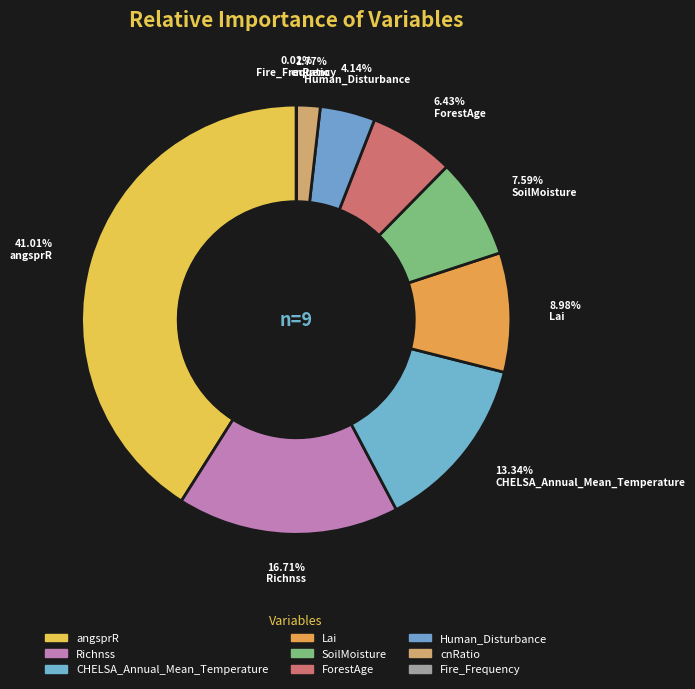

To the nearest percent, what percentage of the pie is SoilMoisture?

8%